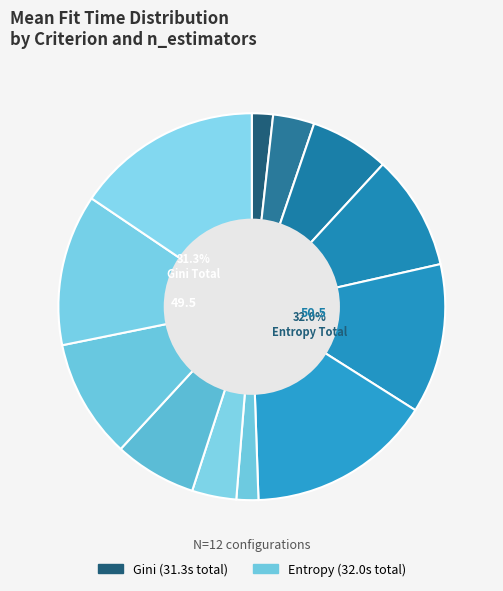

Is it true that gini, 100 is 2% of the pie?

True